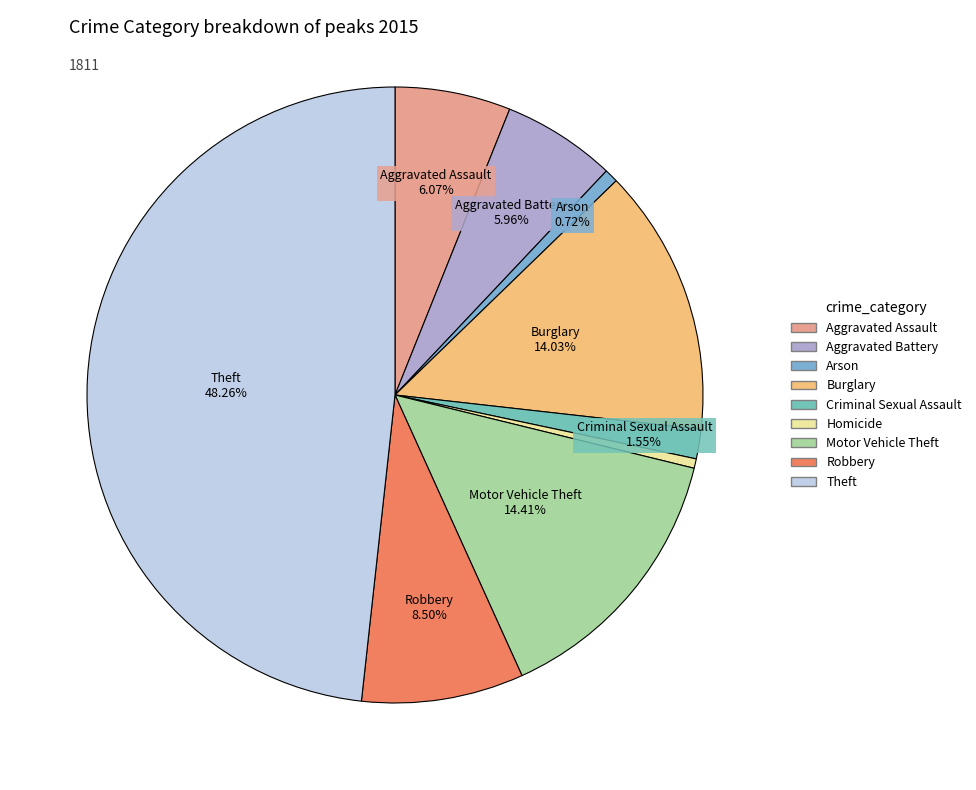

Which slice is the smallest?

Homicide